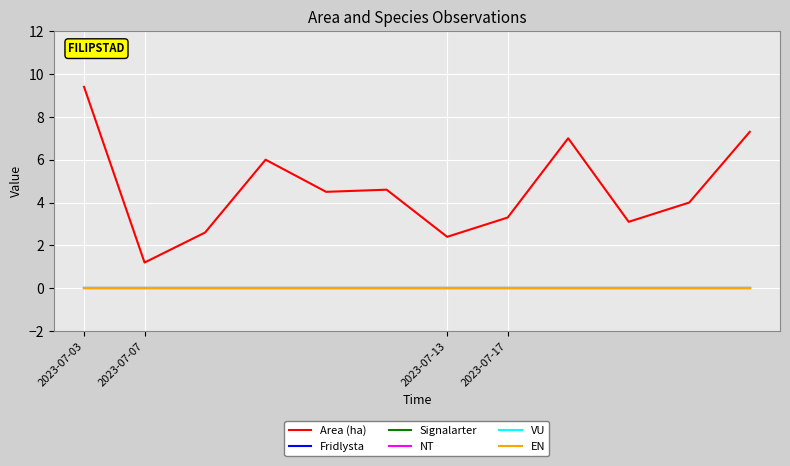

Which series has the largest range (max minus min)?

Area (ha)